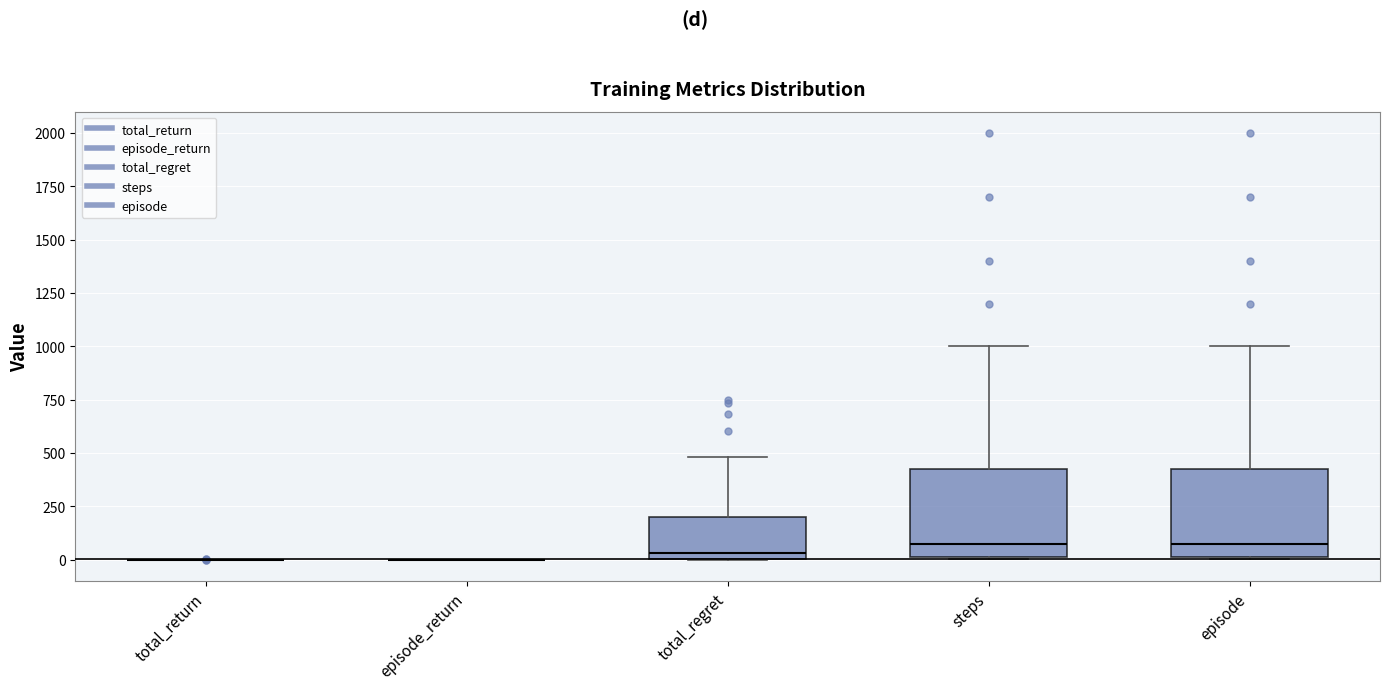

Reading left to right, transcribe this box plot: for each box, give where its median line is, the range the box spans, and where its two whiskers end, as read against the y-axis. The values are not printed on the chart, so give them approximately, as read against the axis.

total_return: box collapsed to a line at 0, whiskers 0 to 0
episode_return: box collapsed to a line at 0, whiskers 0 to 0
total_regret: median 50, box 0 to 200, whiskers 0 to 500
steps: median 100, box 0 to 450, whiskers 0 to 1000
episode: median 100, box 0 to 450, whiskers 0 to 1000